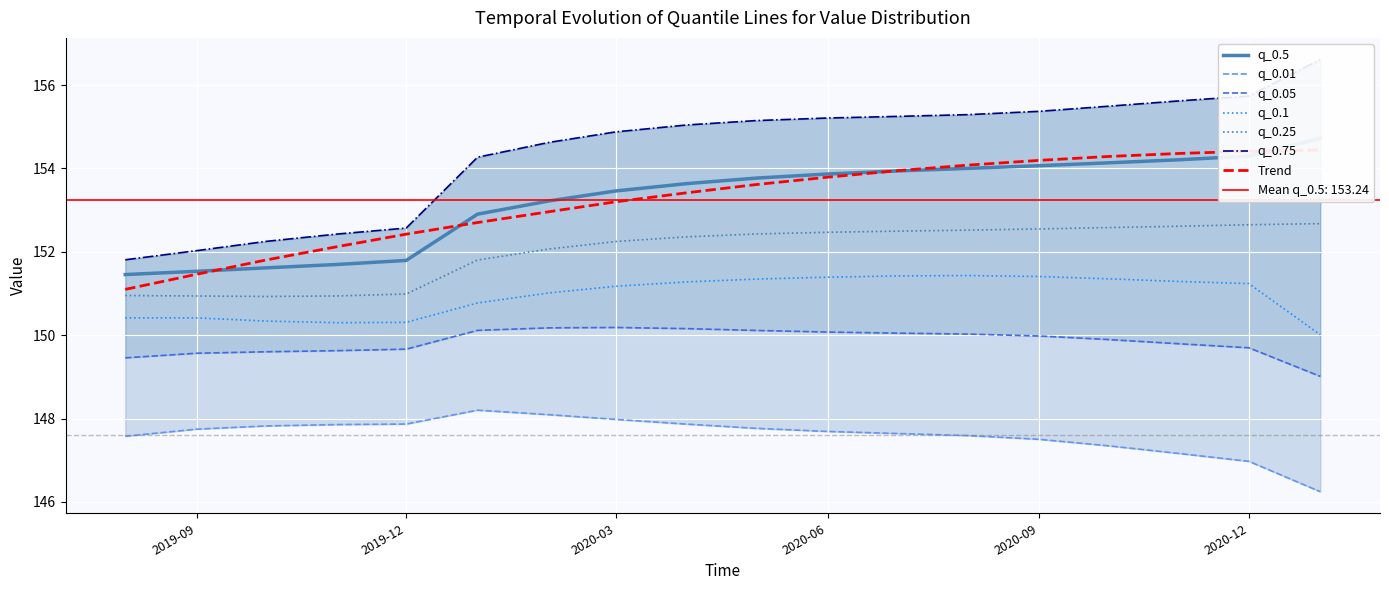

True or false: q_0.25 and q_0.1 cross at least once.

False